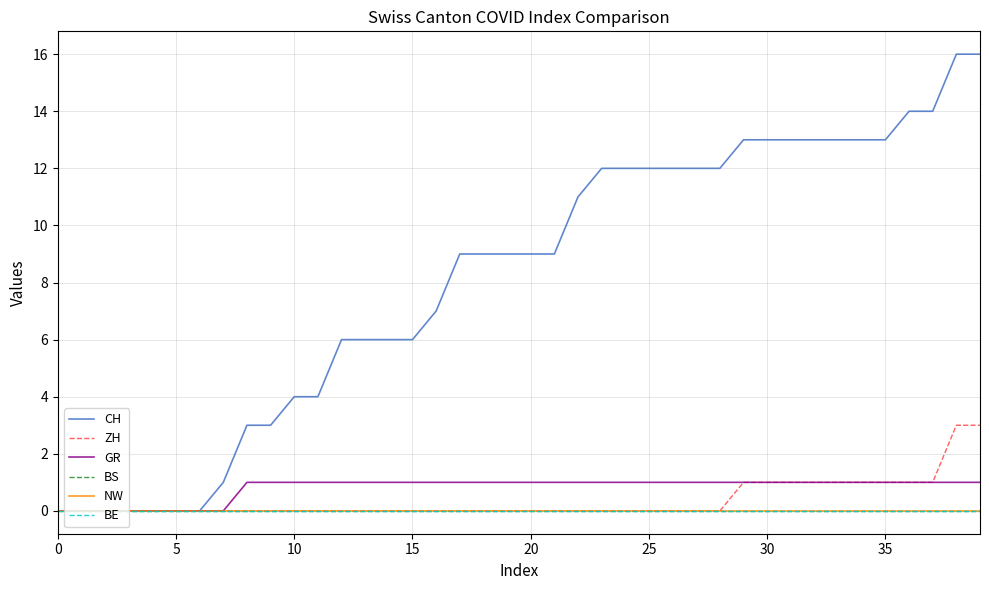

Does the chart display data point markers on the line(s)?

No